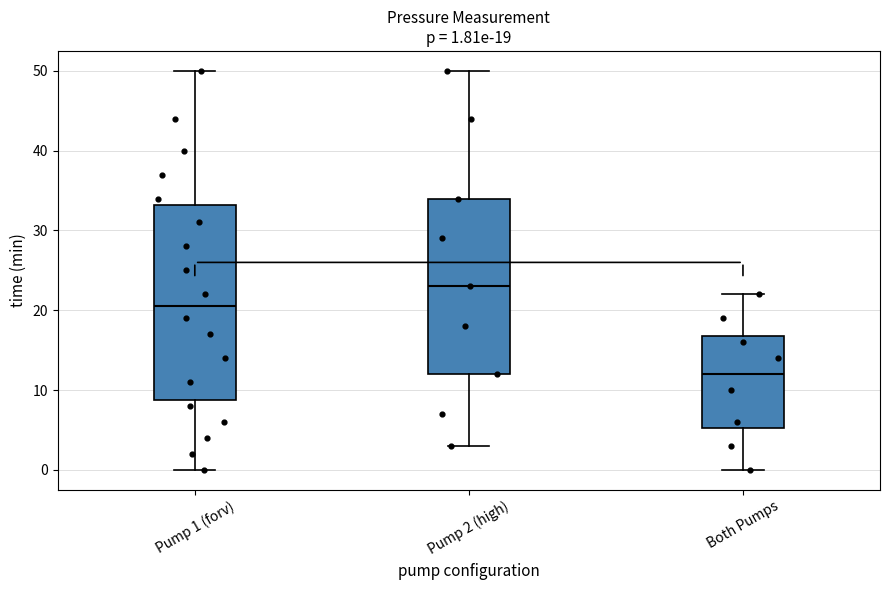

Comparing the boxes themselves (not the whiskers), which one is the tallest?

Pump 1 (forv)